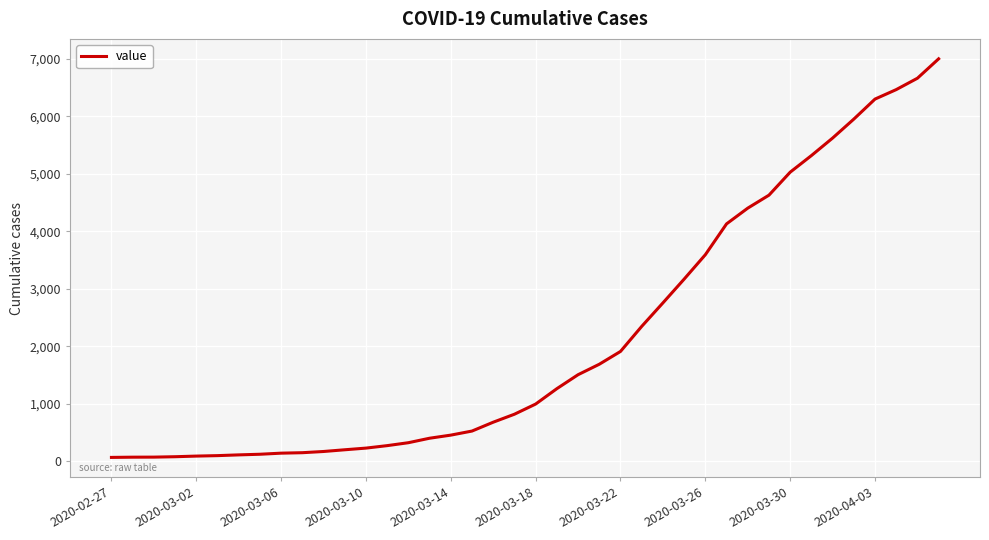

What is the maximum value shown in the chart?

7004